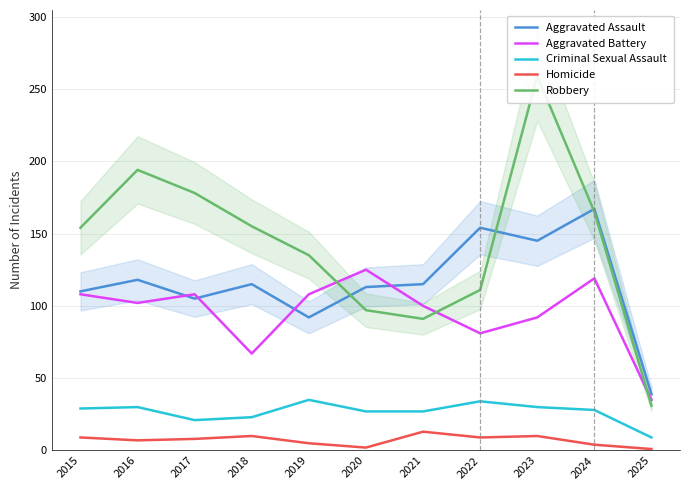

Which series has the widest spread of values?

Robbery